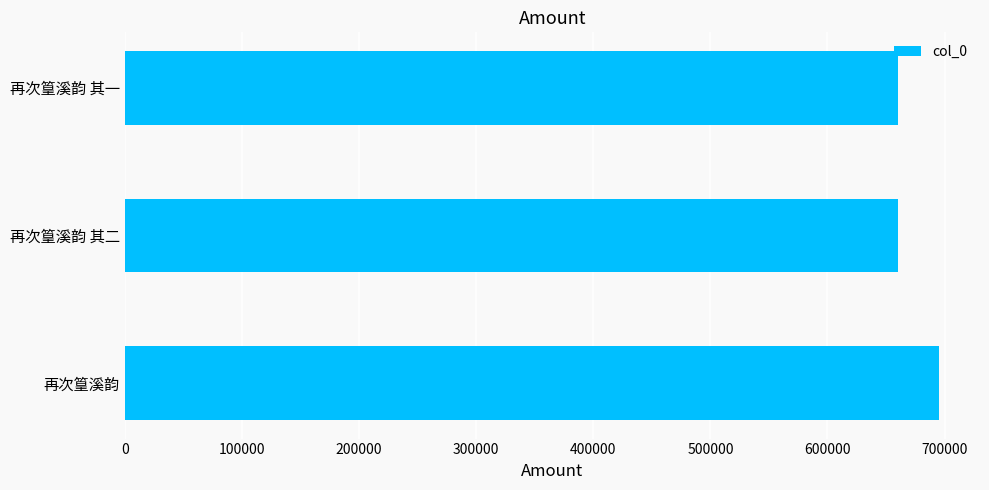

What is the sum of all values?

2015161